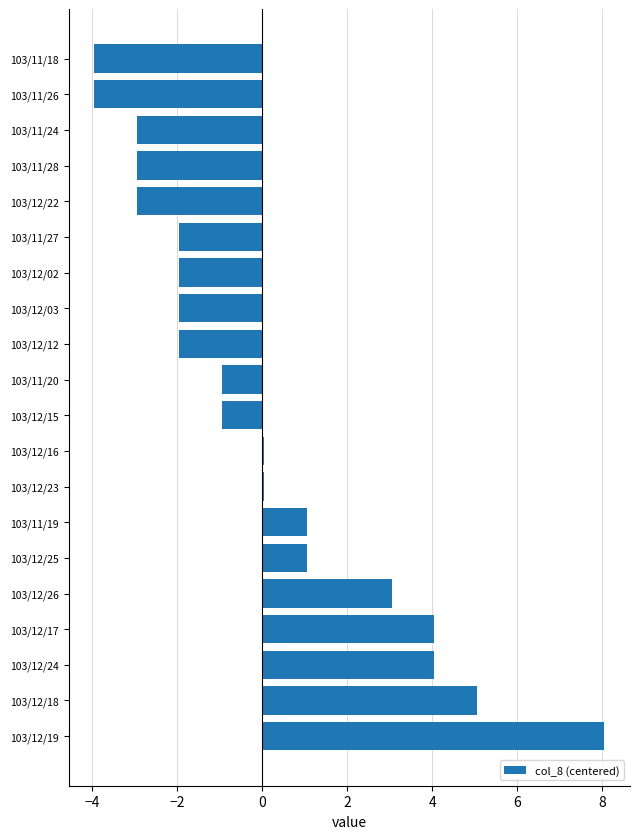

Between 103/12/24 and 103/11/19, which is larger?

103/12/24